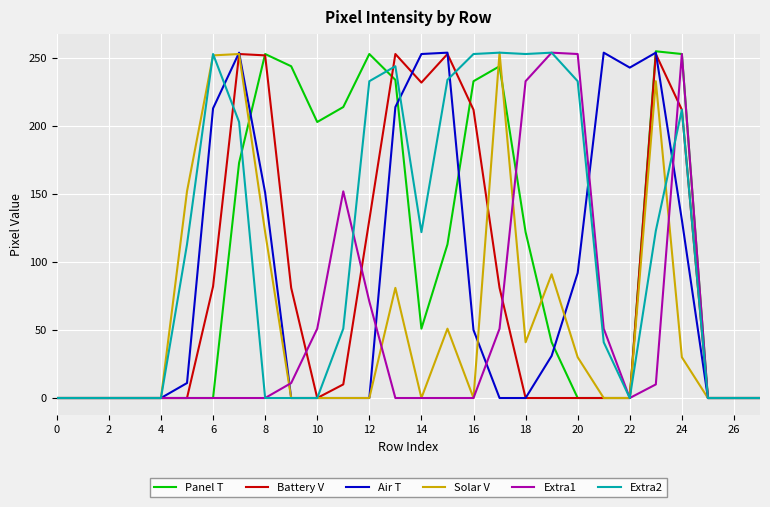

What are all the series names shown in the legend?

Panel T, Battery V, Air T, Solar V, Extra1, Extra2